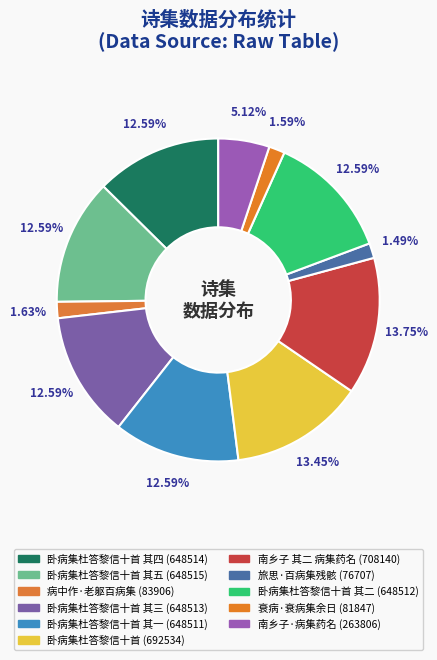

How many slices are in this pie chart?

11